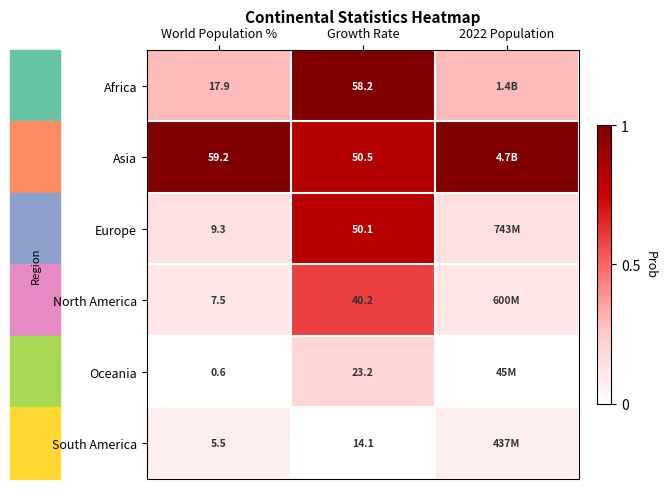

Which label corresponds to the smallest value in the chart?

World Population %